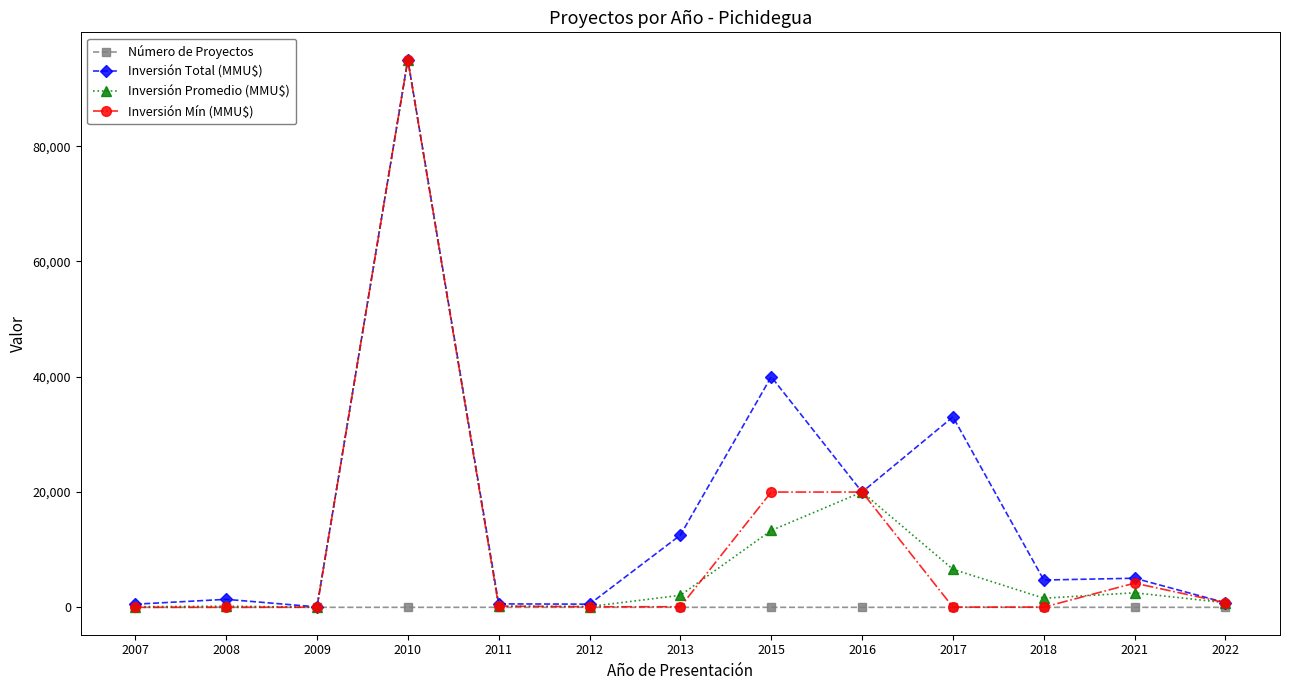

What is the average value of the Inversión Total (MMU$) series?

16486